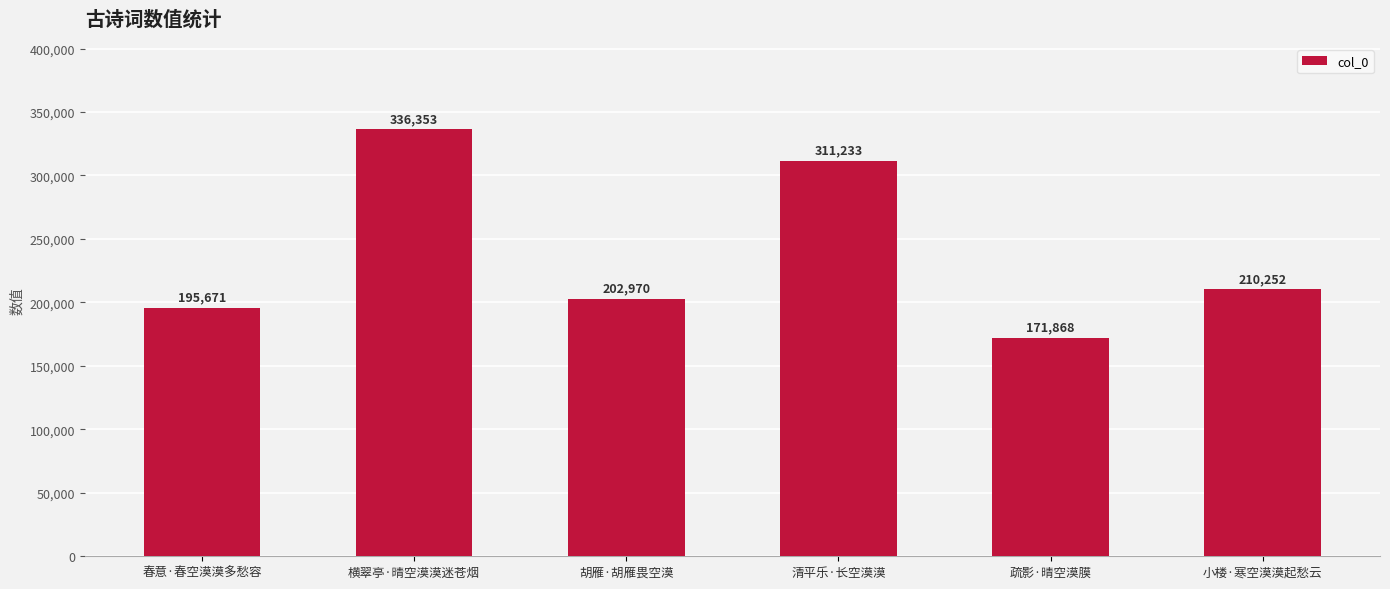

What is the value of the 4th bar from the left?

311233